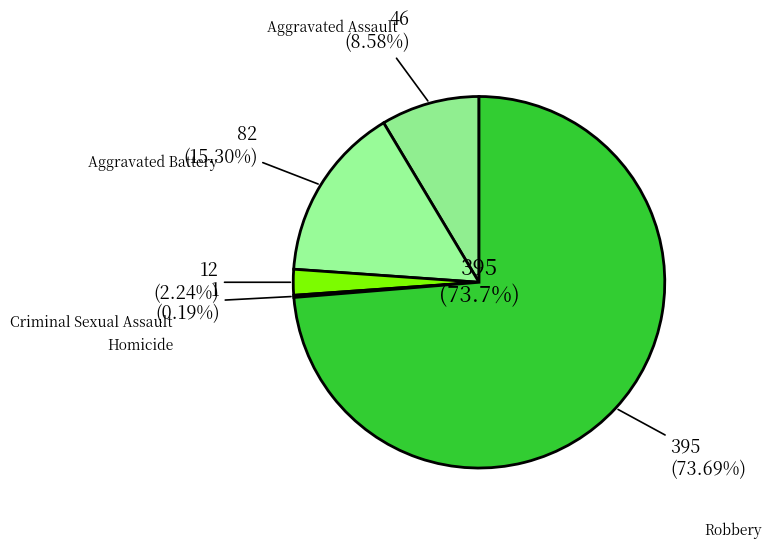

What is the largest slice in the pie chart?

Robbery